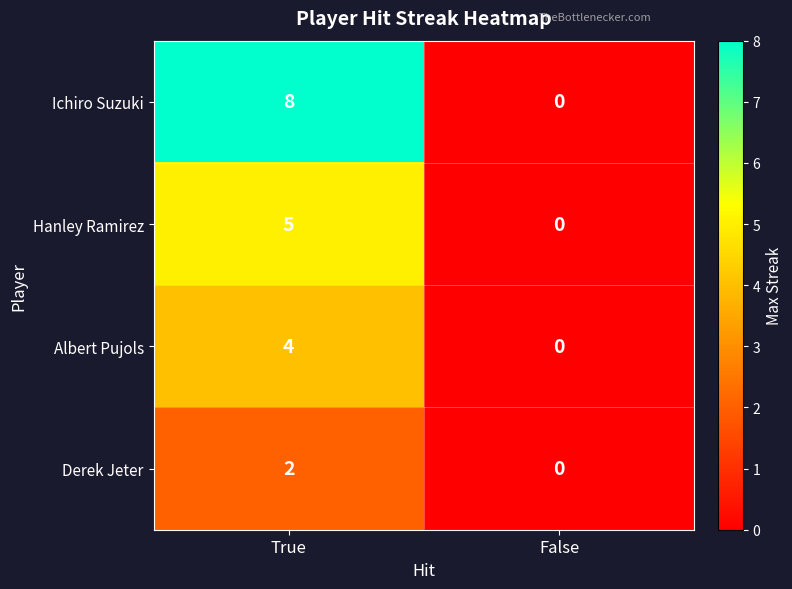

Is it true that Hanley Ramirez equals 1 at True?

False